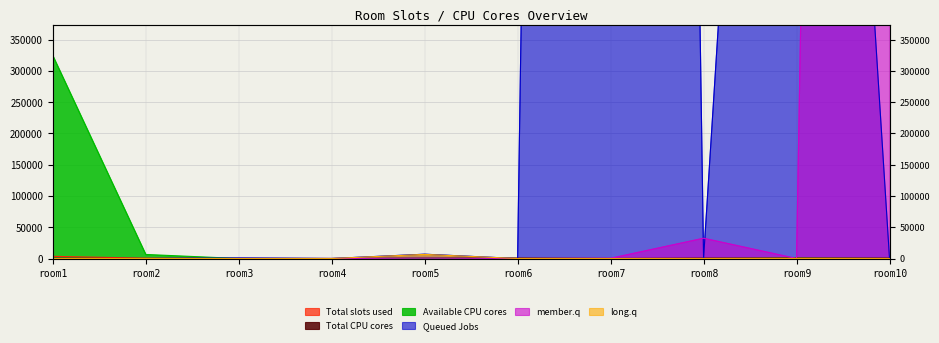

How many categories are shown in the chart?

10